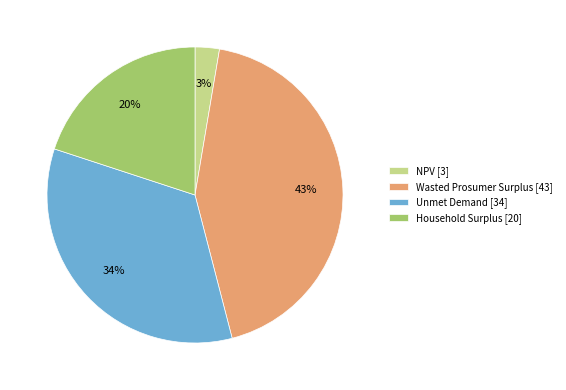

Is it true that NPV is 3% of the pie?

True